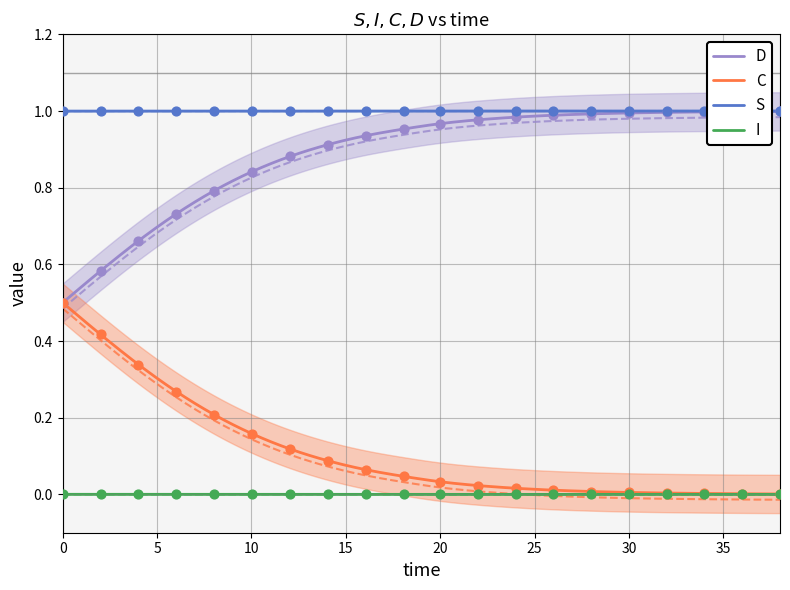

What is the total value across all series at 2.0066889632107023?

2.0